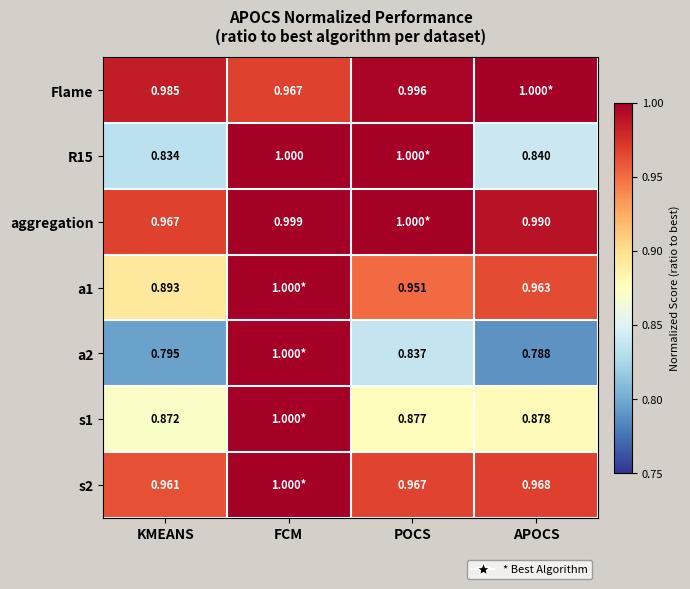

What is the total value across all series at FCM?

7.0